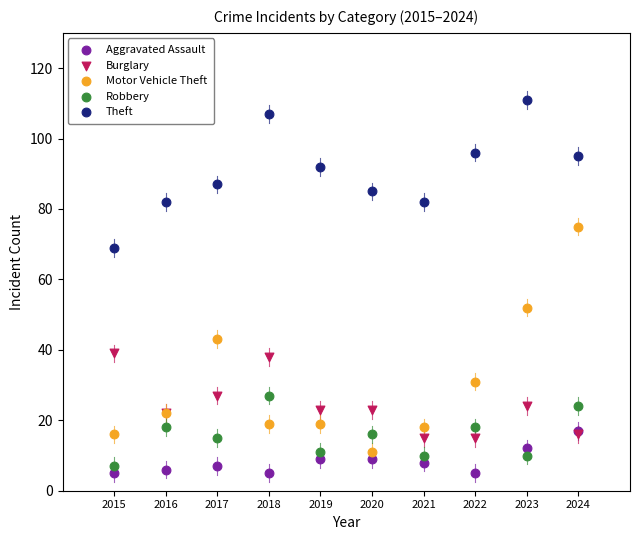

Across all series, what Y value is closest to 58?

52